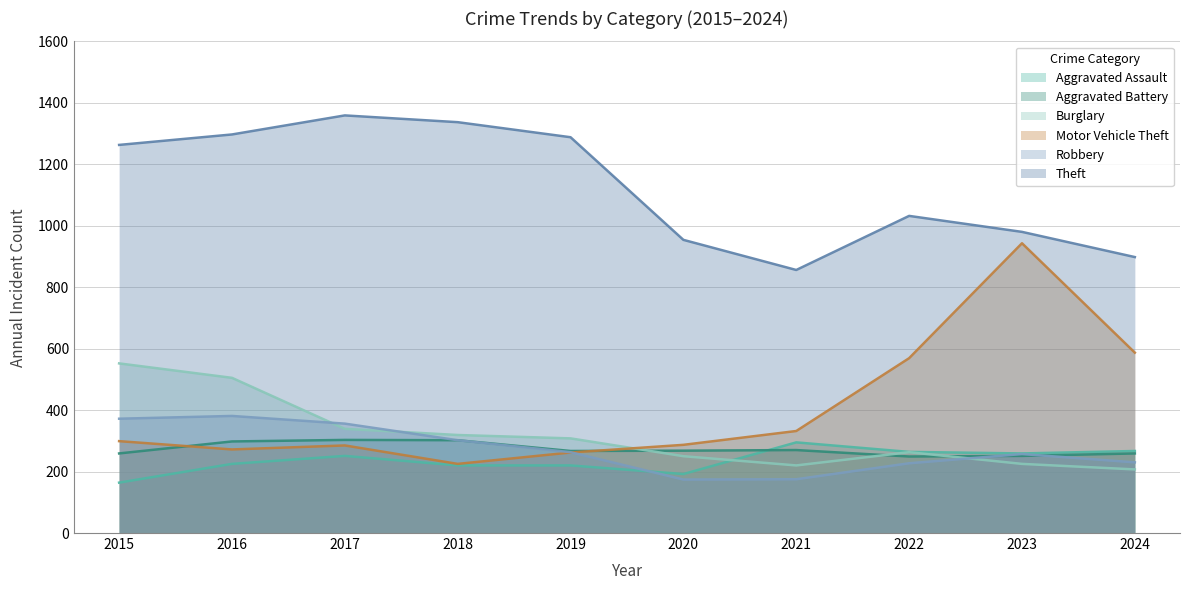

At which label is Aggravated Assault closest to 229?

2016